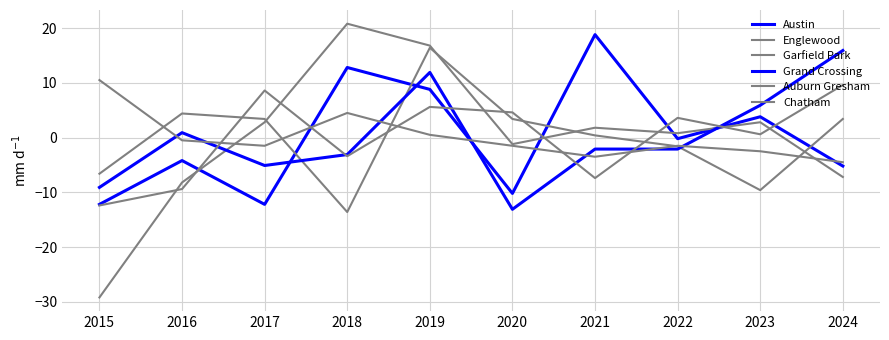

What is the maximum value for Austin?

18.8